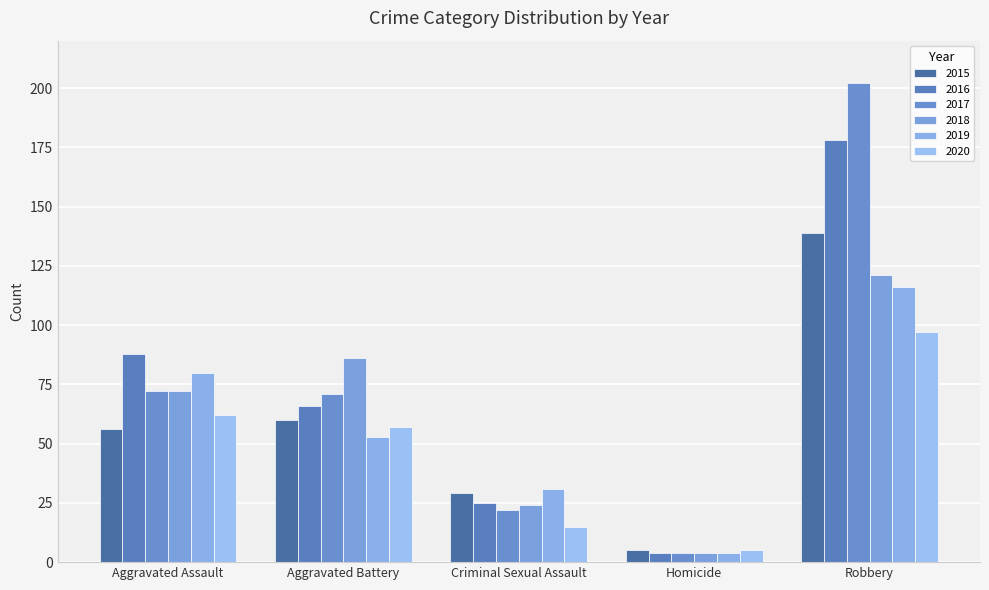

How many distinct data groups are displayed?

6